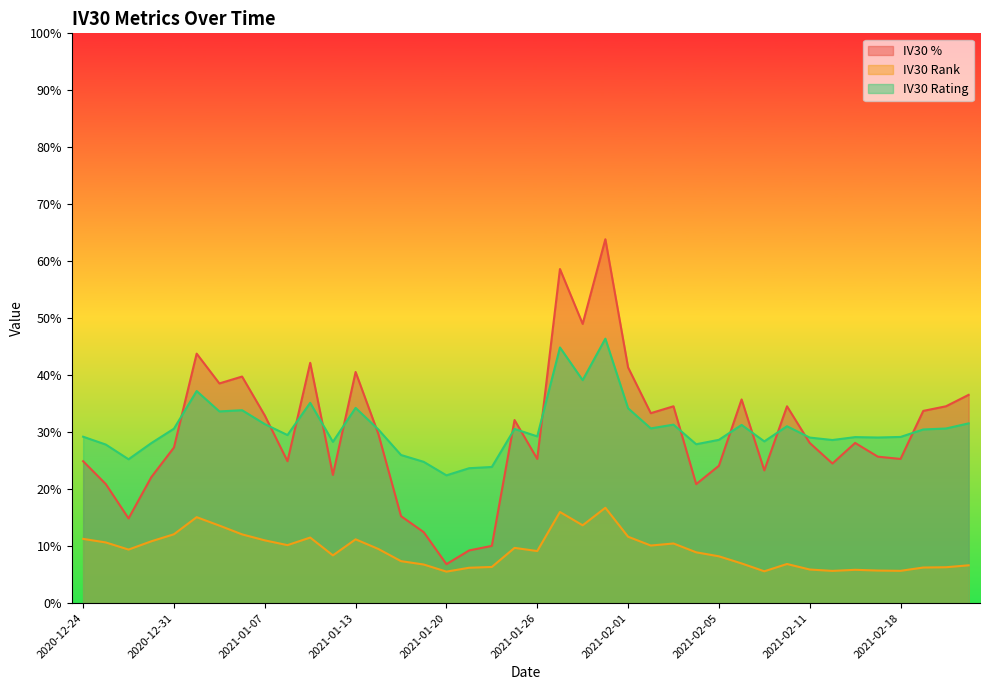

Is the value of IV30 % at 2021-02-09 greater than the value of IV30 Rank at 2021-02-17?

Yes